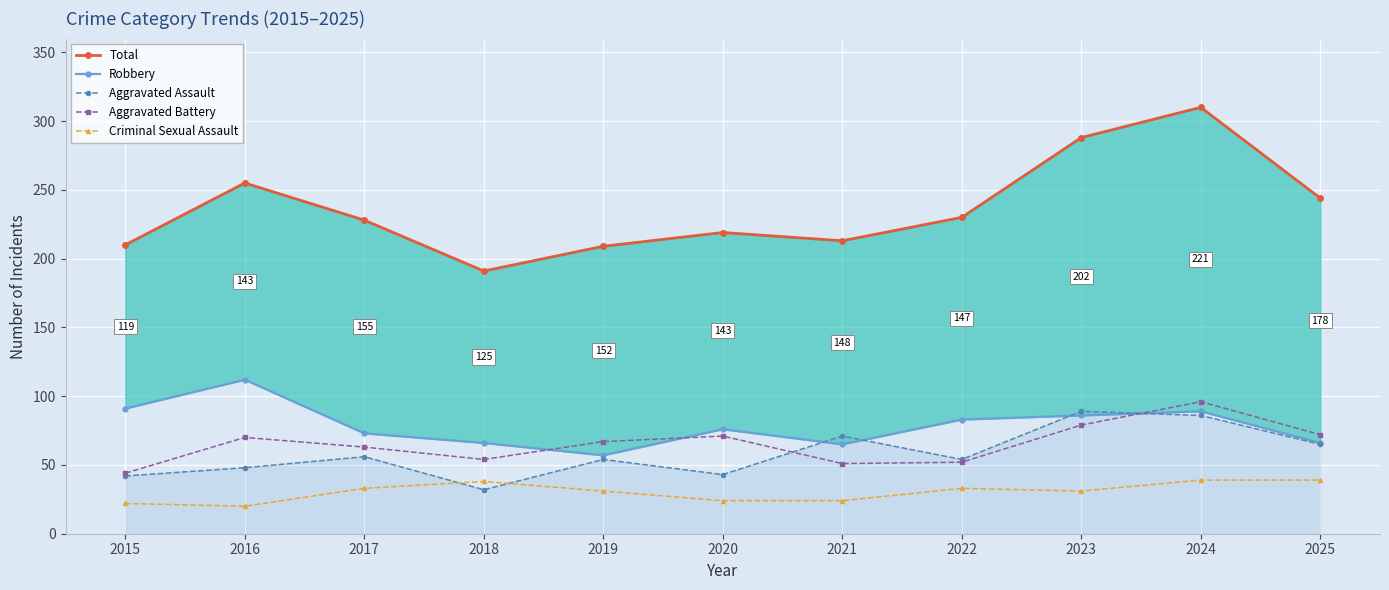

What is the approximate value of Aggravated Assault at 2017?

56